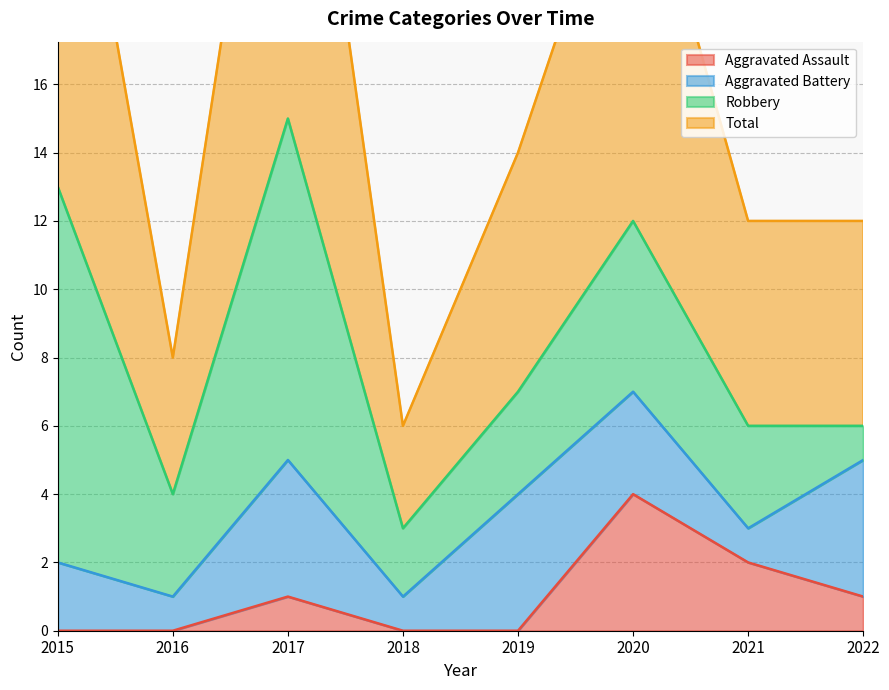

Which series has the largest total across all categories?

Total